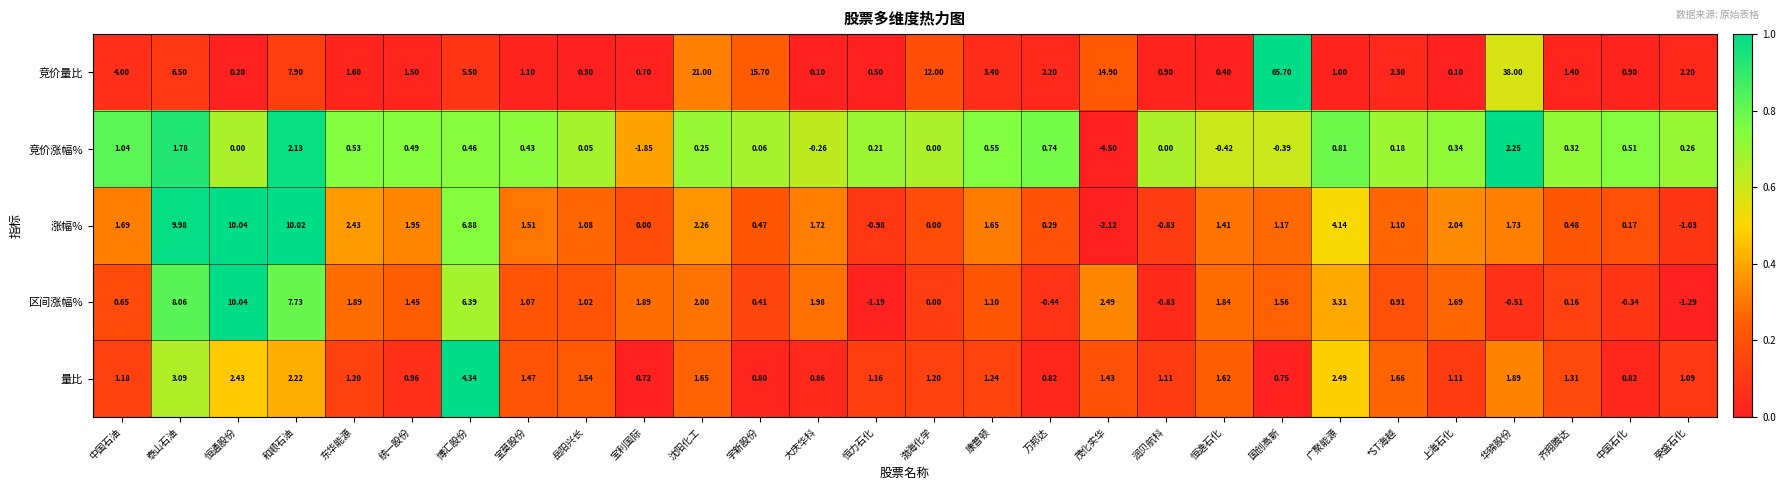

Which series has the widest spread of values?

竞价量比